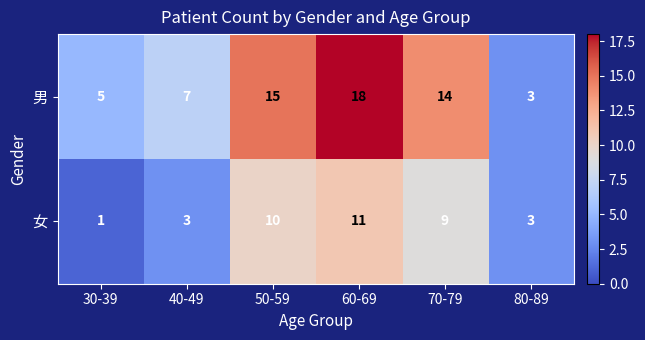

What is the average value of the 男 series?

10